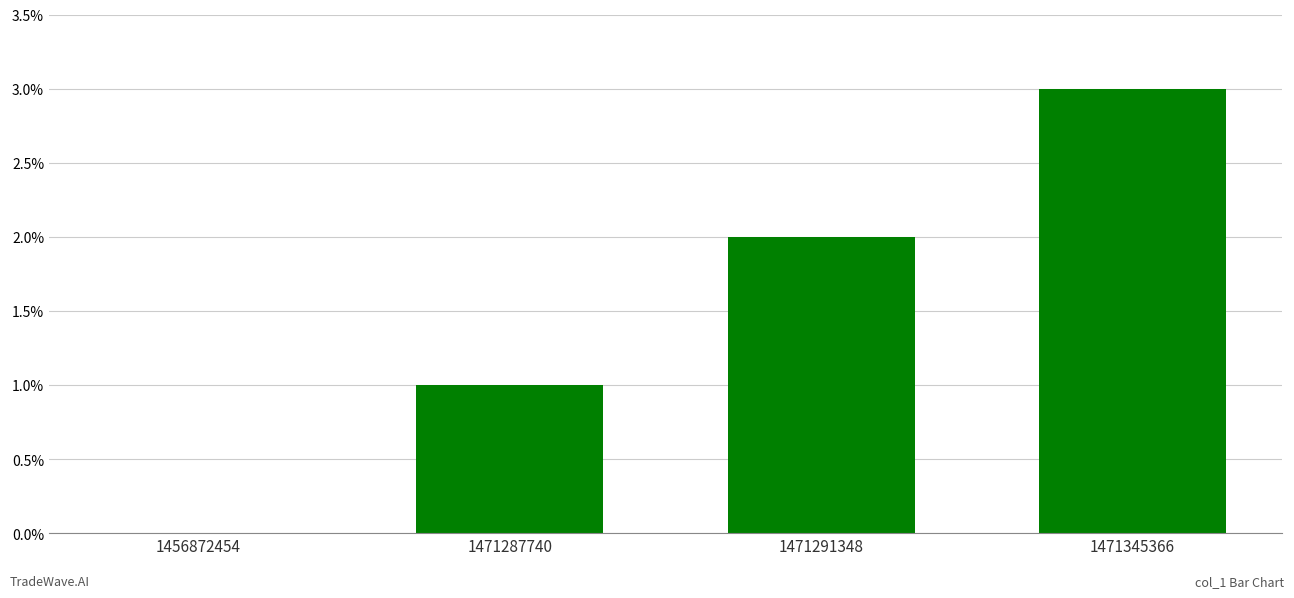

Is it true that the value at 1471291348 is 2?

True